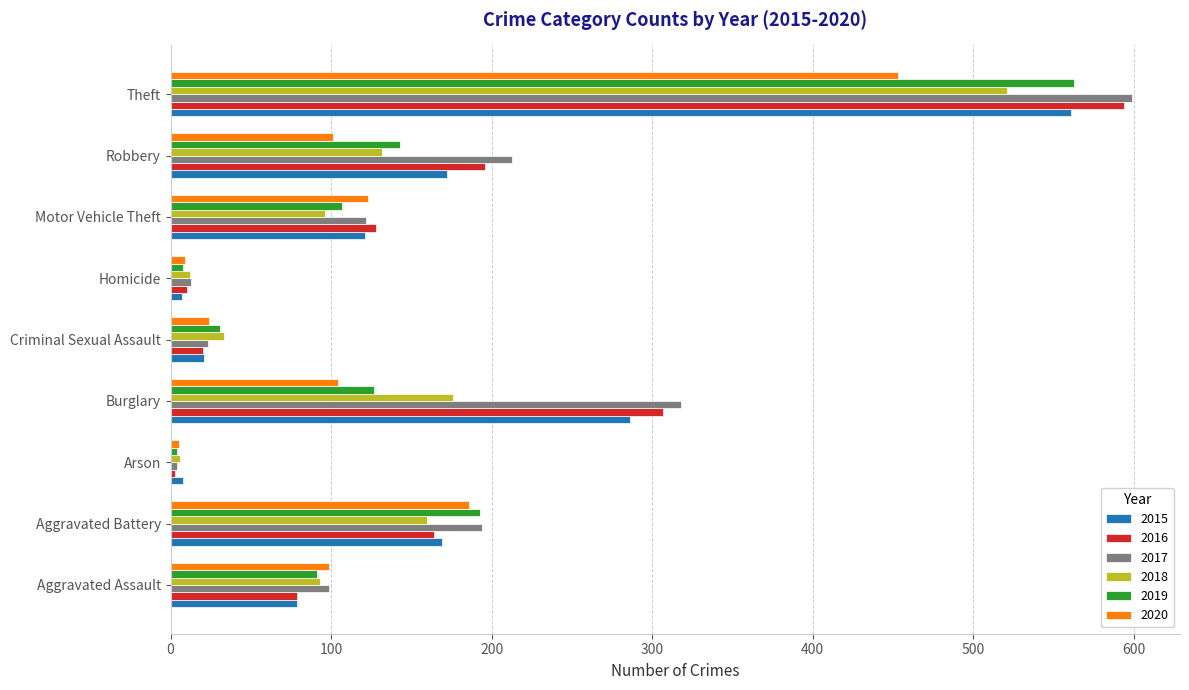

What are all the series names shown in the legend?

2015, 2016, 2017, 2018, 2019, 2020